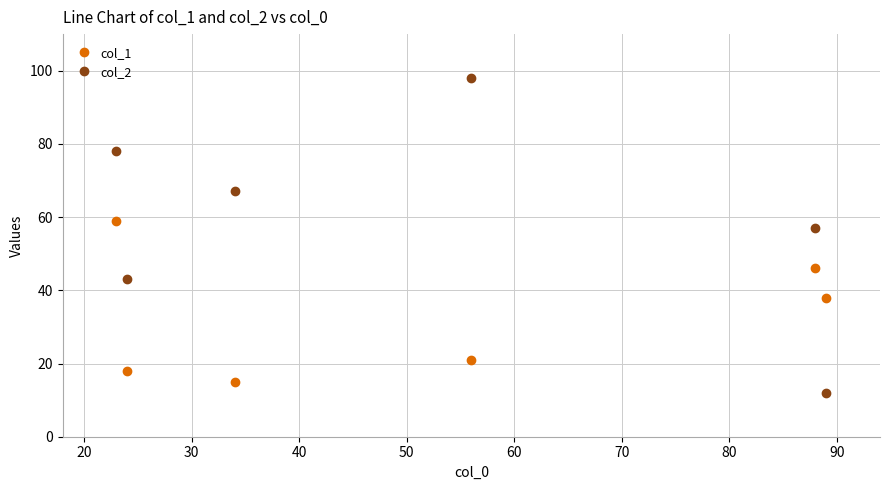

Which series has the largest range (max minus min)?

col_2